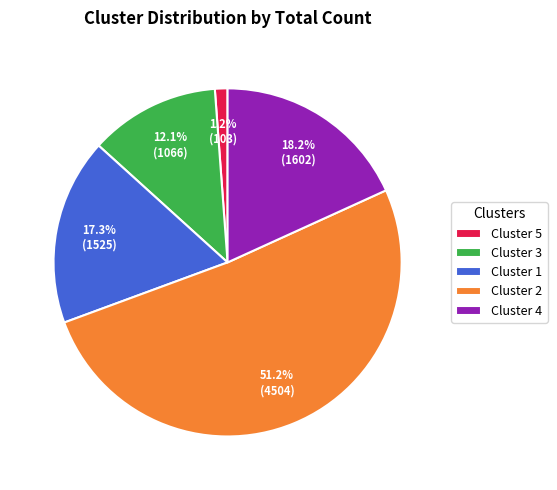

The Cluster 5 slice represents 8% of the pie. True or false?

False